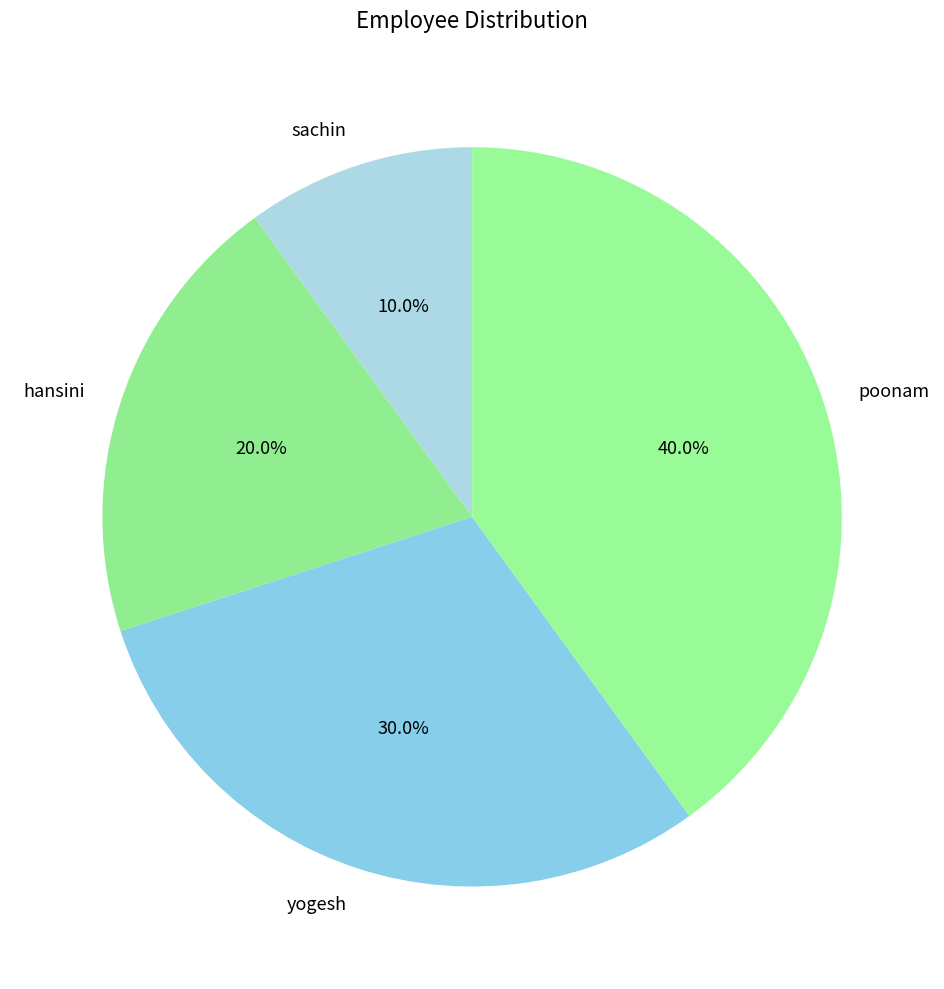

Count the number of slices in the pie.

4